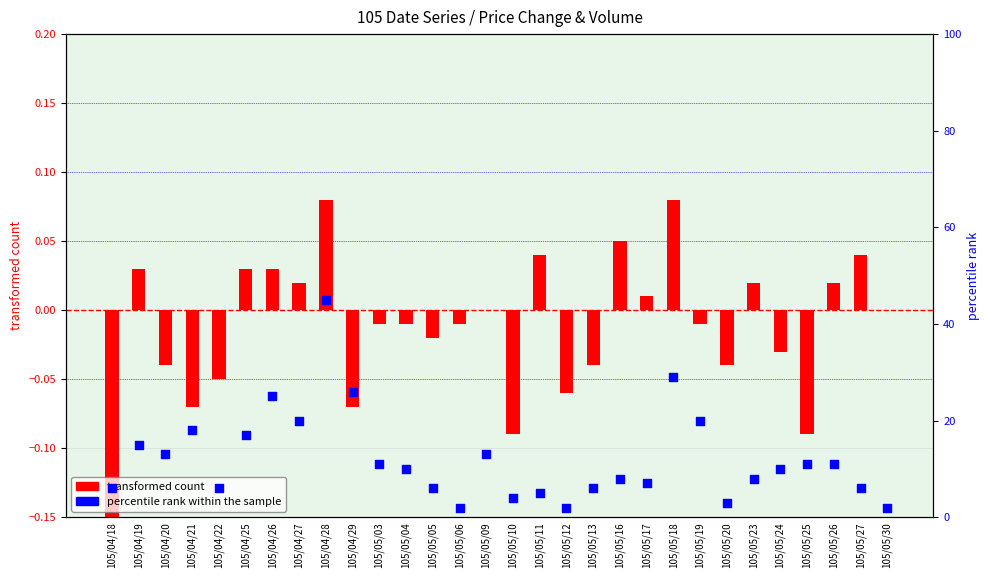

What are all the series names shown in the legend?

transformed count, percentile rank within the sample